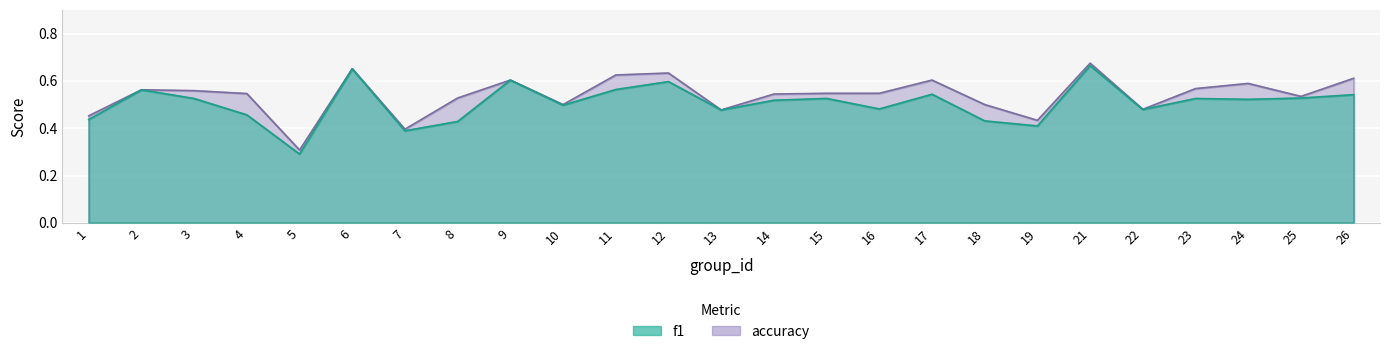

At how many categories does at least one series exceed 0?

25